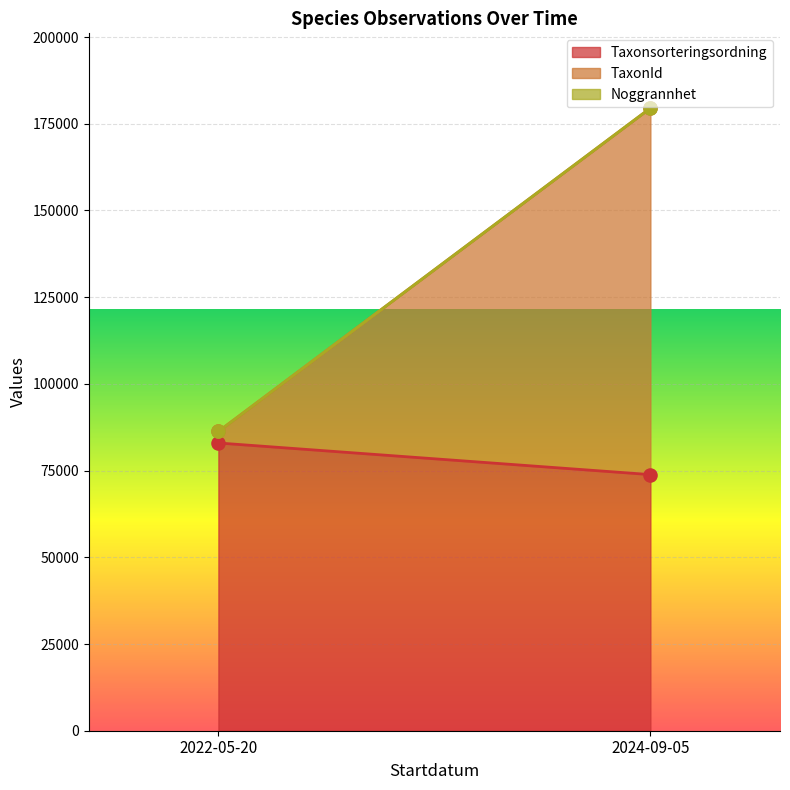

What are all the series names shown in the legend?

Taxonsorteringsordning, TaxonId, Noggrannhet